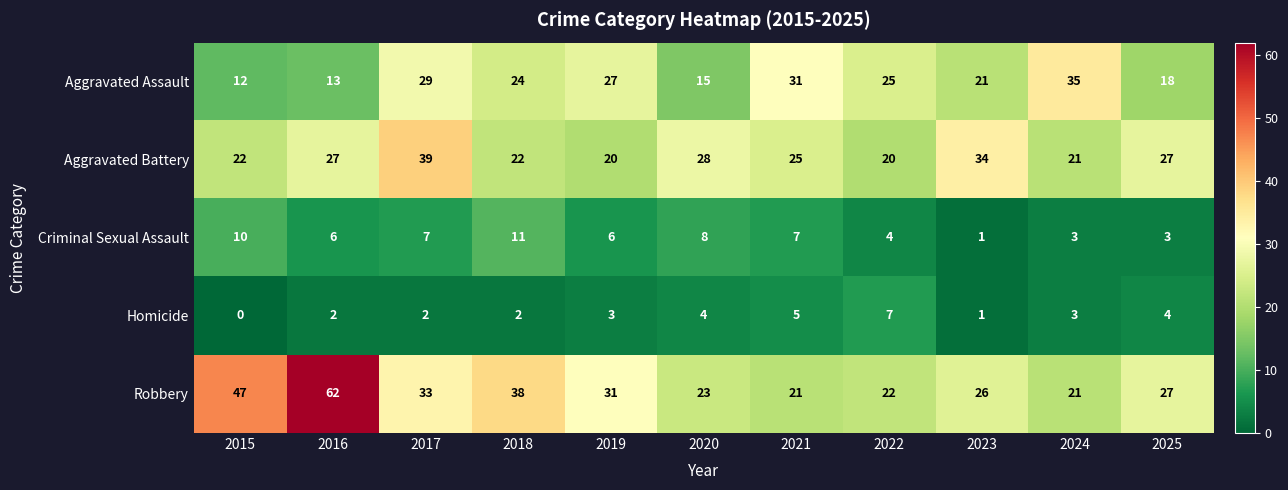

At which category does the chart reach its minimum across all series?

2015